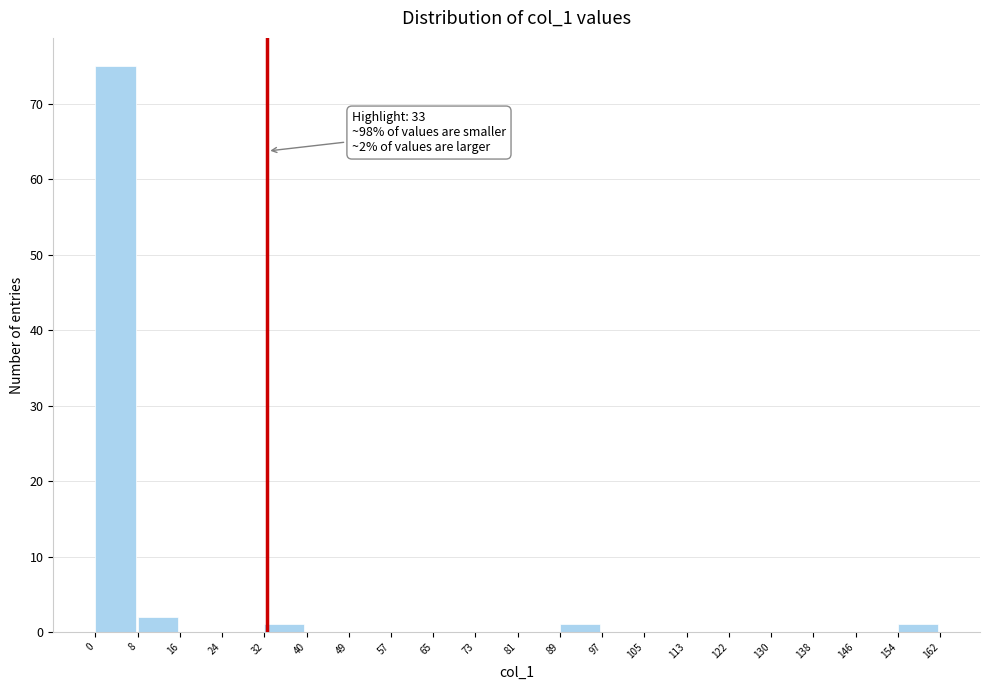

Over which range of the x-axis is the bar tallest?

0 to 8